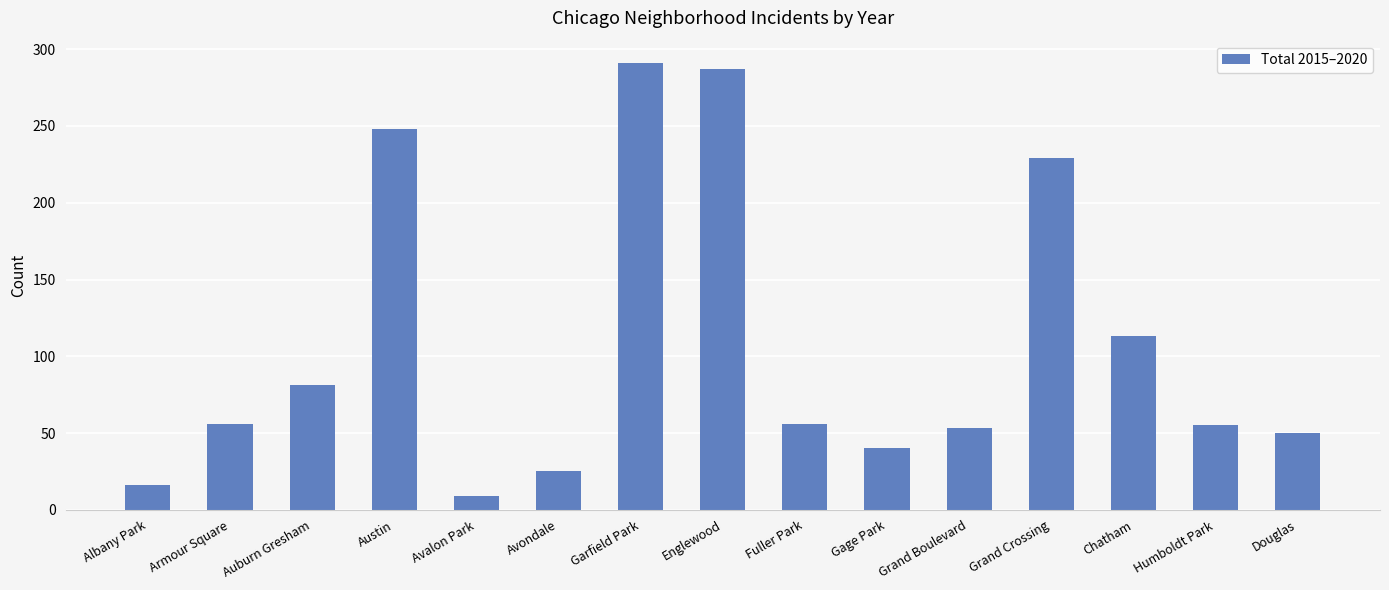

What is the difference between the maximum and second lowest values?

275